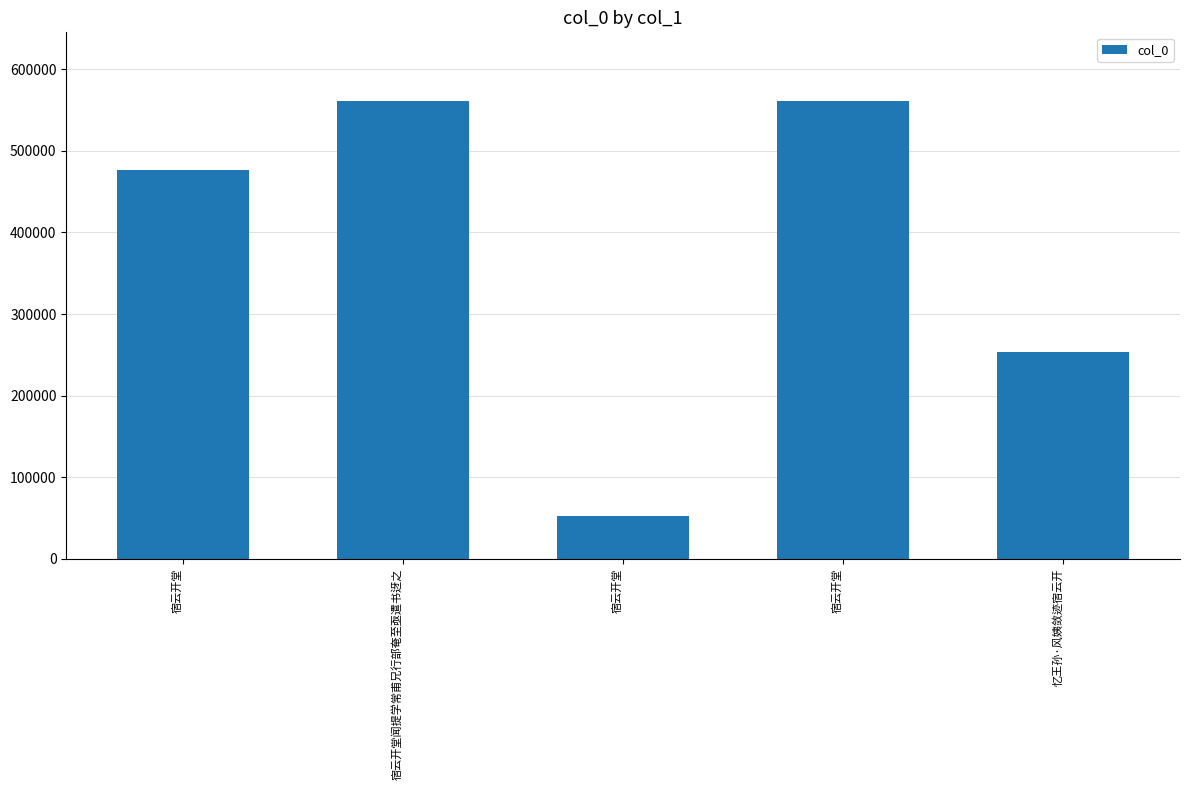

Reading right to left, list all the values displayed in this chart.

忆王孙·风姨敛迹宿云开=252939	宿云开堂=561035	宿云开堂=53064	宿云开堂闻提学常甫兄行部奄至亟遣书迓之=561036	宿云开堂=476866